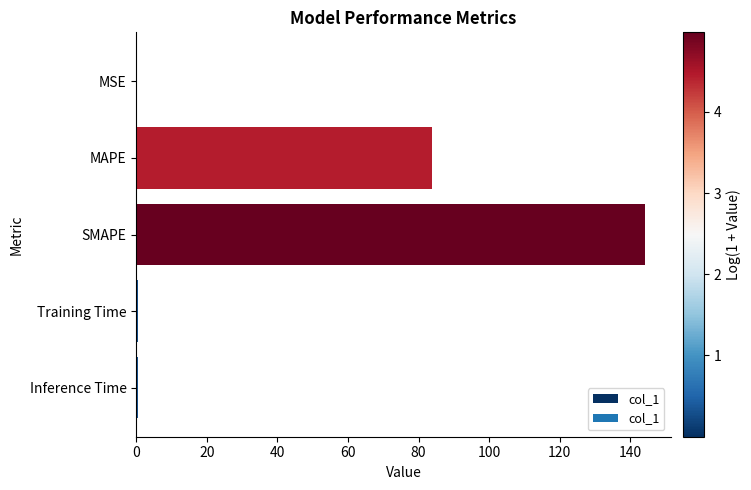

The chart shows a value of 114.6 at MAPE. True or false?

False